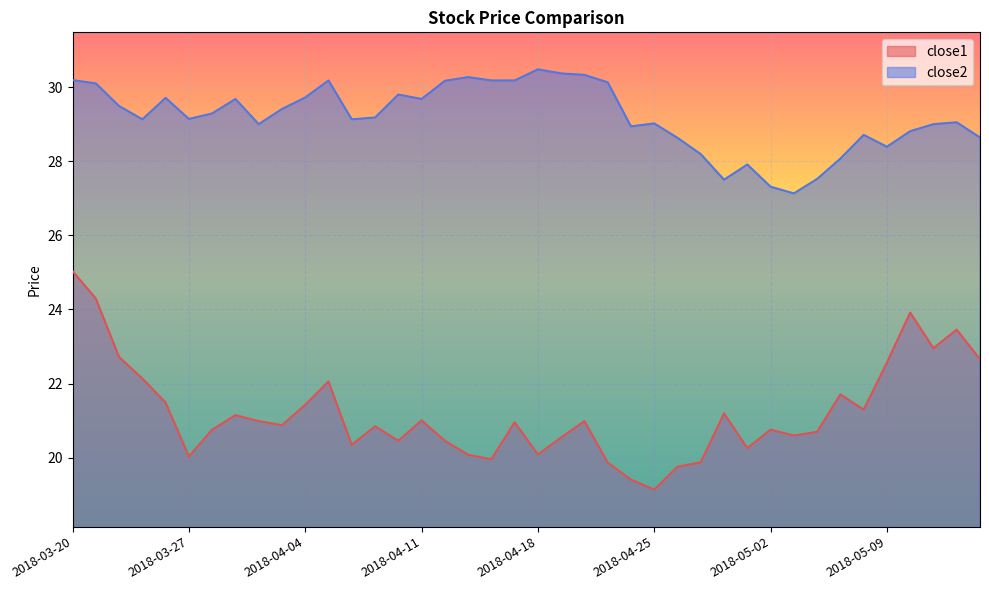

Where is the first local maximum for close1?

2018-03-29